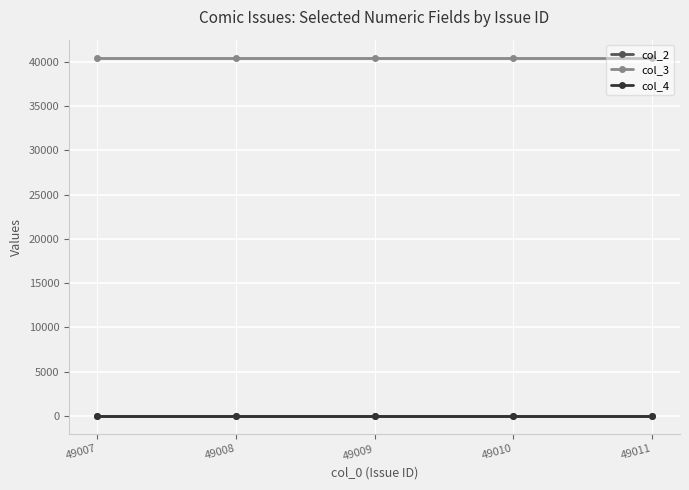

At how many categories does at least one series exceed 6329?

5